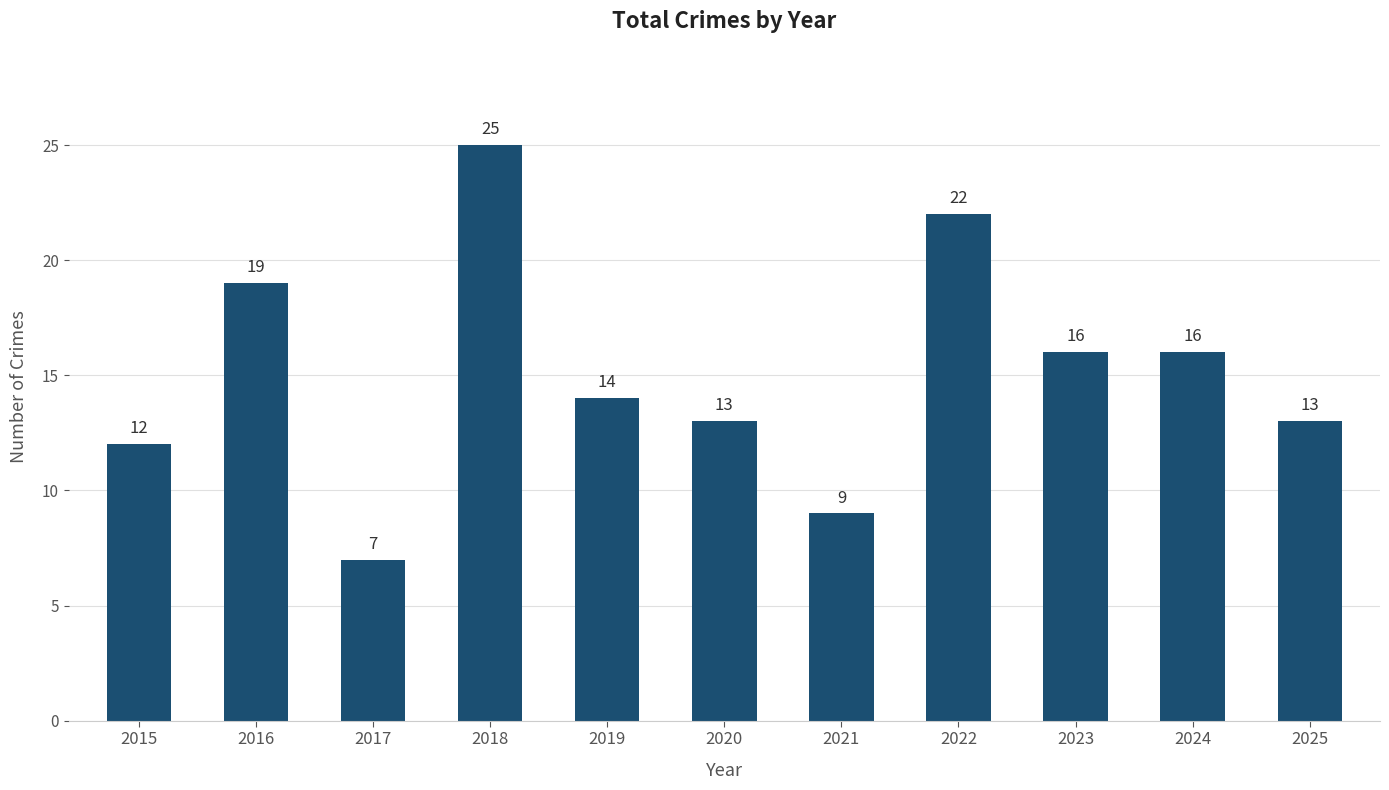

Does the chart contain any negative values?

No